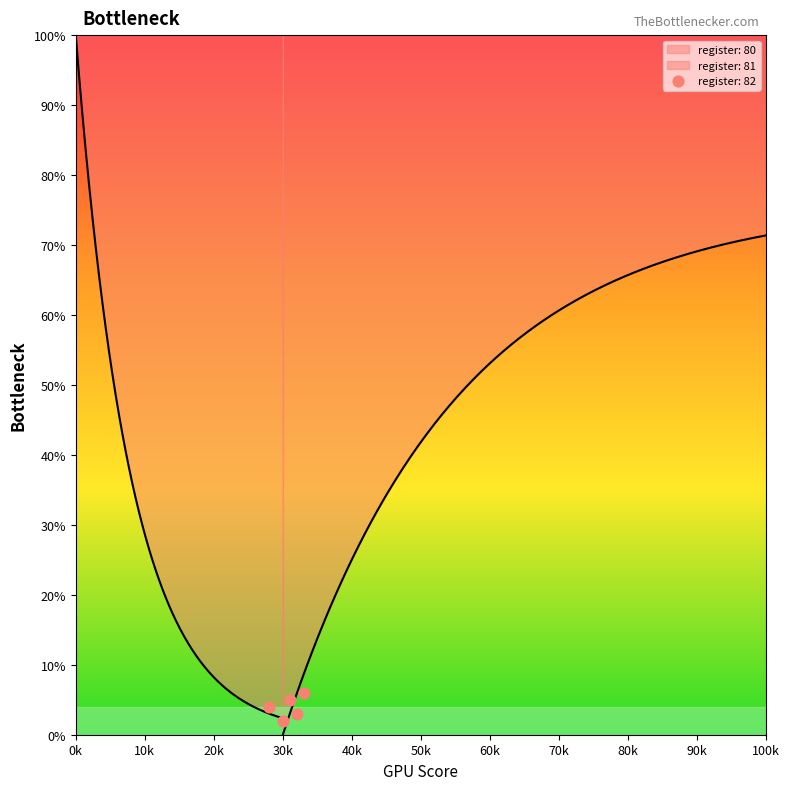

Which series has the largest total across all categories?

register: 80